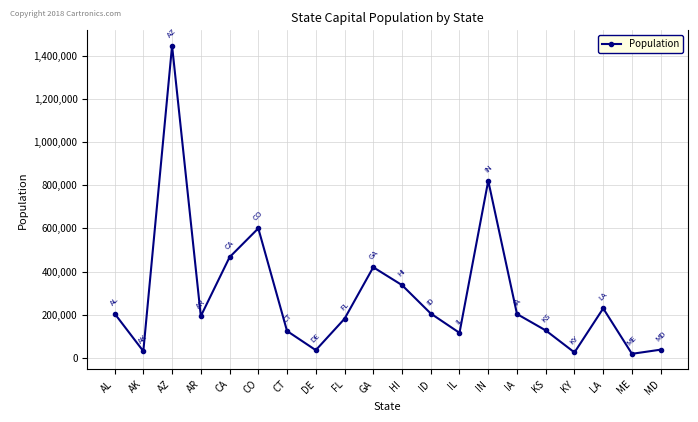

What is the change in value from DE to MD?

+2347